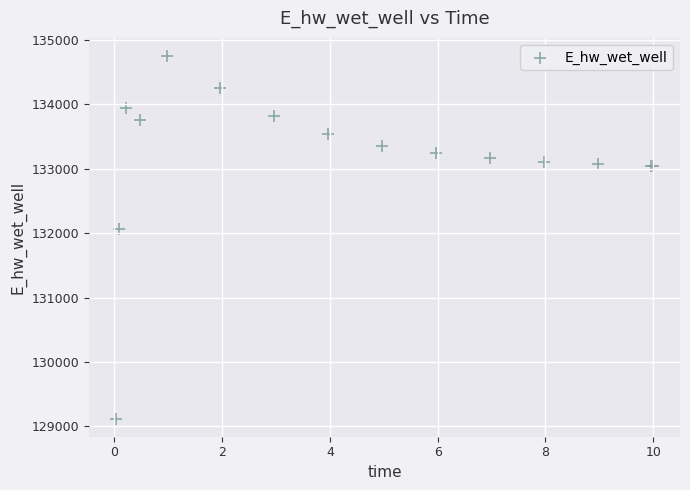

What Y value in the scatter plot is closest to 131935?

132065.3